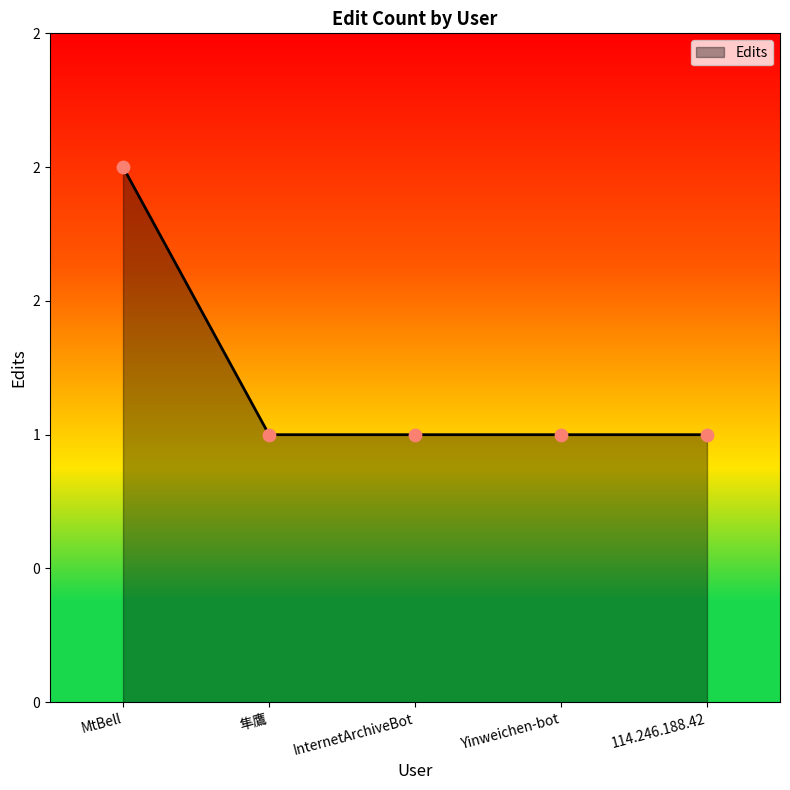

Between 114.246.188.42 and MtBell, which is larger?

MtBell